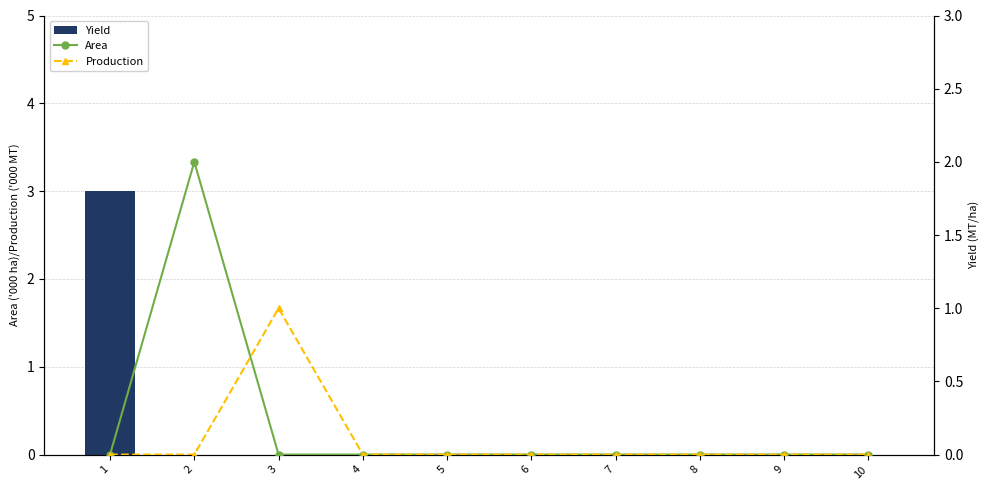

What is the difference between the maximum and minimum values in the Production series?

1